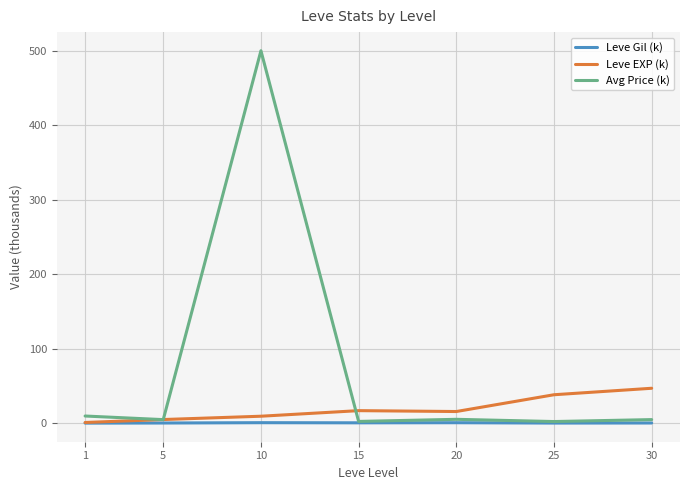

Which series has the largest total across all categories?

Avg Price (k)